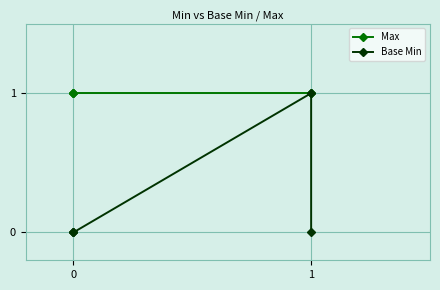

True or false: Max and Base Min intersect in this chart.

False